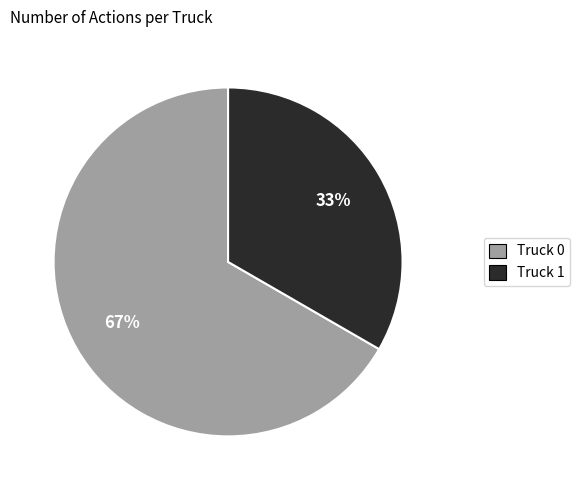

Is there a majority slice in this chart?

Yes